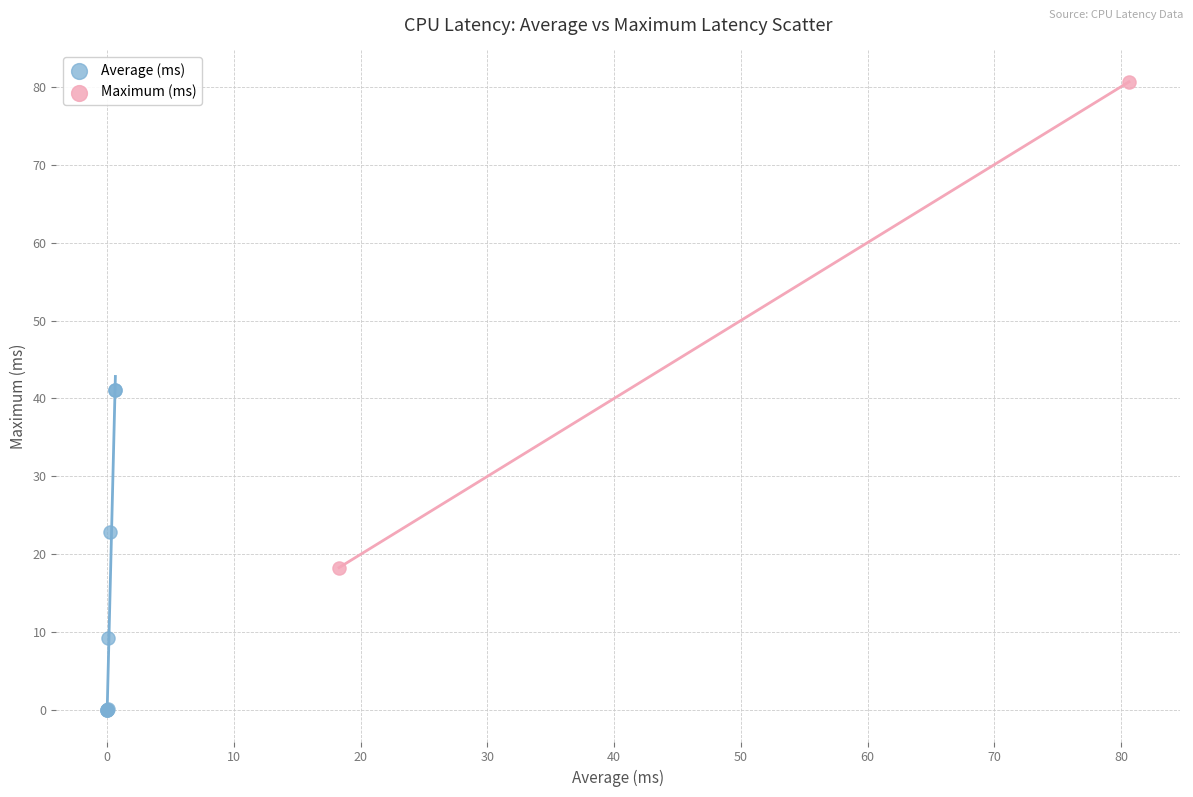

What are all the series names shown in the legend?

Average (ms), Maximum (ms)